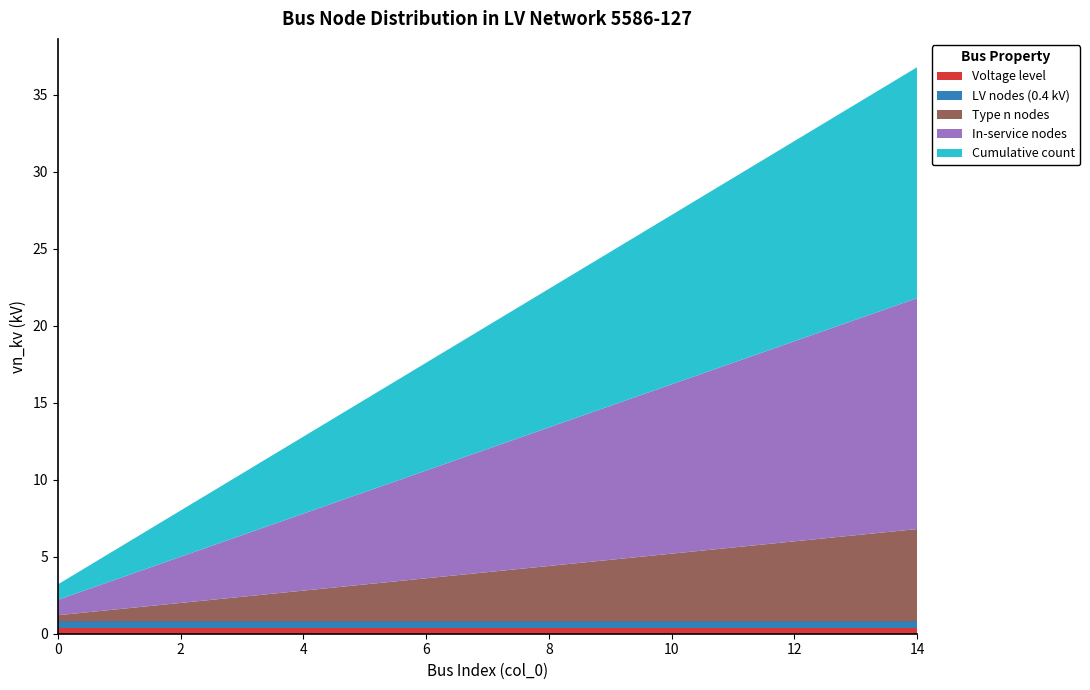

Reading right to left, what are all the values shown in this chart?

LV nodes (0.4 kV): 14=0.4	13=0.4	12=0.4	11=0.4	10=0.4	9=0.4	8=0.4	7=0.4	6=0.4	5=0.4	4=0.4	3=0.4	2=0.4	1=0.4	0=0.4
Cumulative count: 14=15.0	13=14.0	12=13.0	11=12.0	10=11.0	9=10.0	8=9.0	7=8.0	6=7.0	5=6.0	4=5.0	3=4.0	2=3.0	1=2.0	0=1.0
In-service nodes: 14=15.0	13=14.0	12=13.0	11=12.0	10=11.0	9=10.0	8=9.0	7=8.0	6=7.0	5=6.0	4=5.0	3=4.0	2=3.0	1=2.0	0=1.0
Type n nodes: 14=6.0	13=5.6	12=5.2	11=4.8	10=4.4	9=4.0	8=3.6	7=3.2	6=2.8	5=2.4	4=2.0	3=1.6	2=1.2	1=0.8	0=0.4
Voltage level: 14=0.4	13=0.4	12=0.4	11=0.4	10=0.4	9=0.4	8=0.4	7=0.4	6=0.4	5=0.4	4=0.4	3=0.4	2=0.4	1=0.4	0=0.4